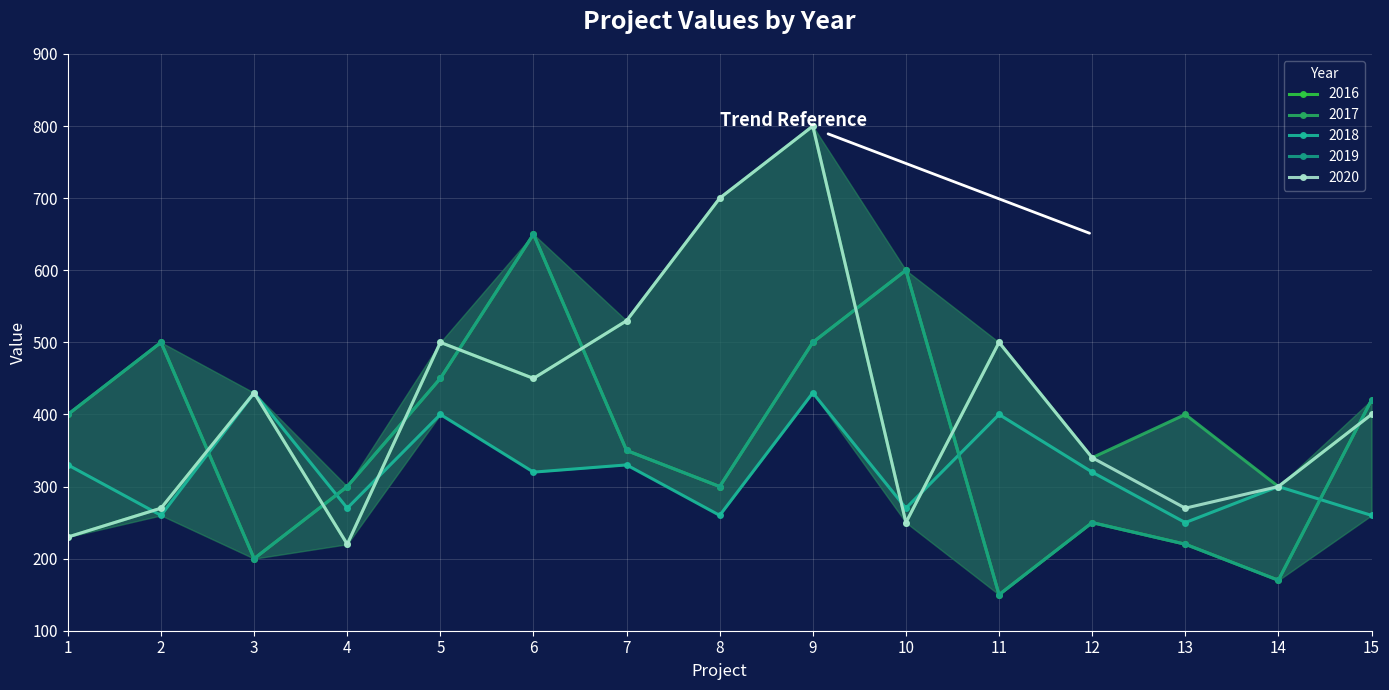

Reading left to right, transcribe all the data shown in this chart.

2016: 400	500	200	300	450	650	350	300	500	600	150	250	220	170	420
2017: 230	270	430	220	500	450	530	700	800	250	500	340	400	300	400
2018: 330	260	430	270	400	320	330	260	430	270	400	320	250	300	260
2019: 400	500	200	300	450	650	350	300	500	600	150	250	220	170	420
2020: 230	270	430	220	500	450	530	700	800	250	500	340	270	300	400